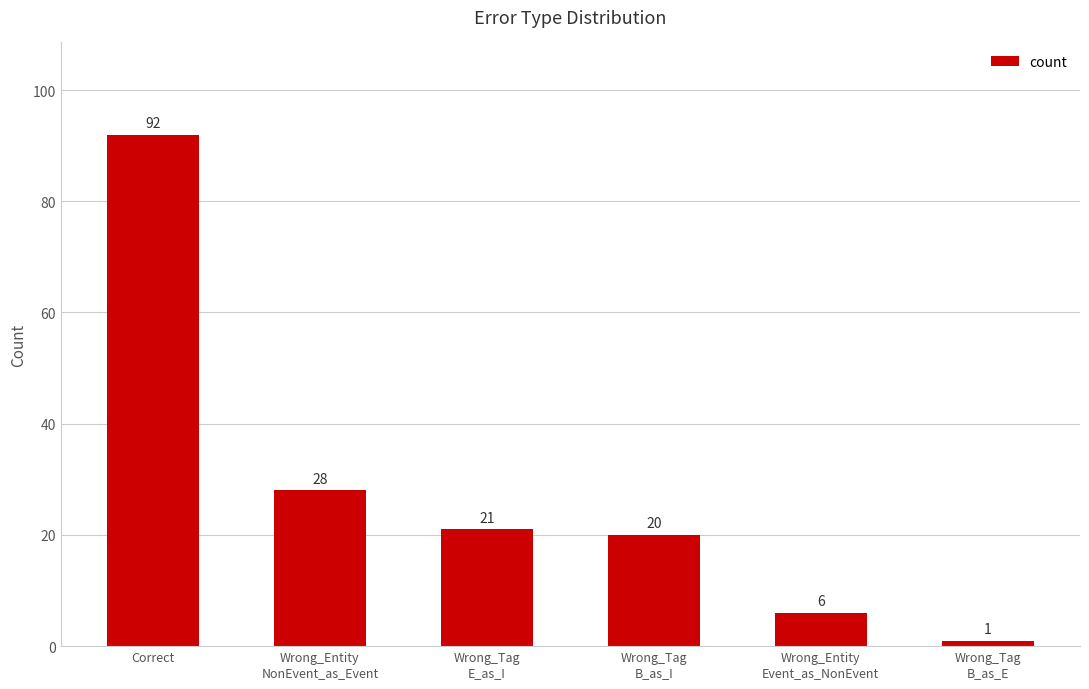

Which category has the lowest value across all series?

Wrong_Tag
B_as_E